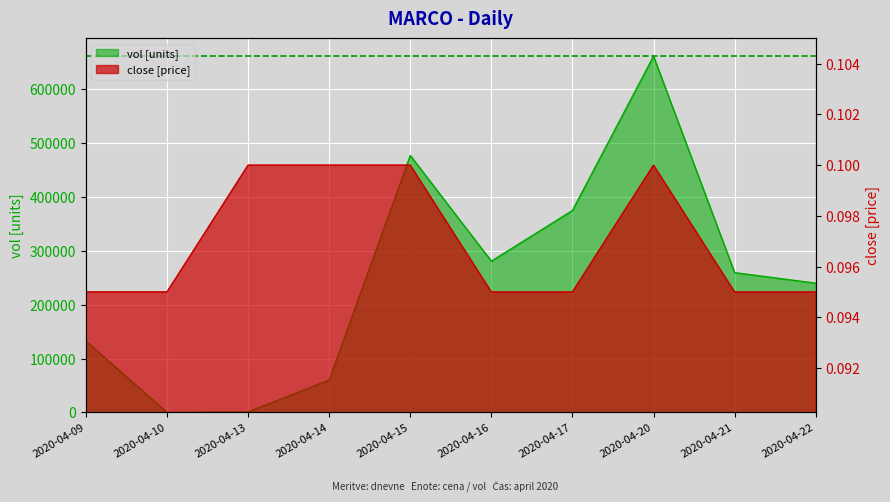

Which category has the lowest value across all series?

2020-04-09